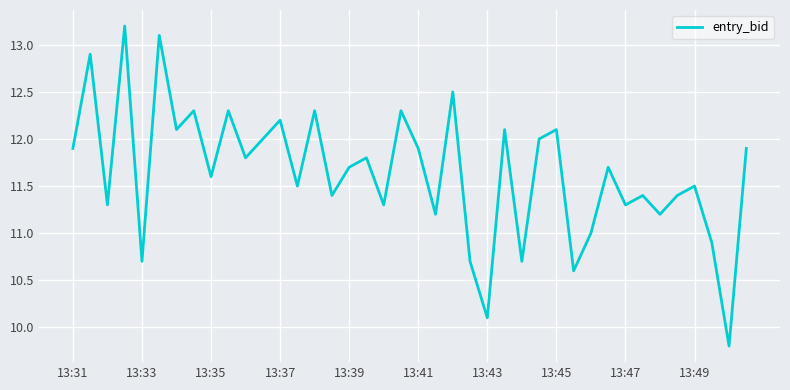

What is the greatest value displayed?

13.2